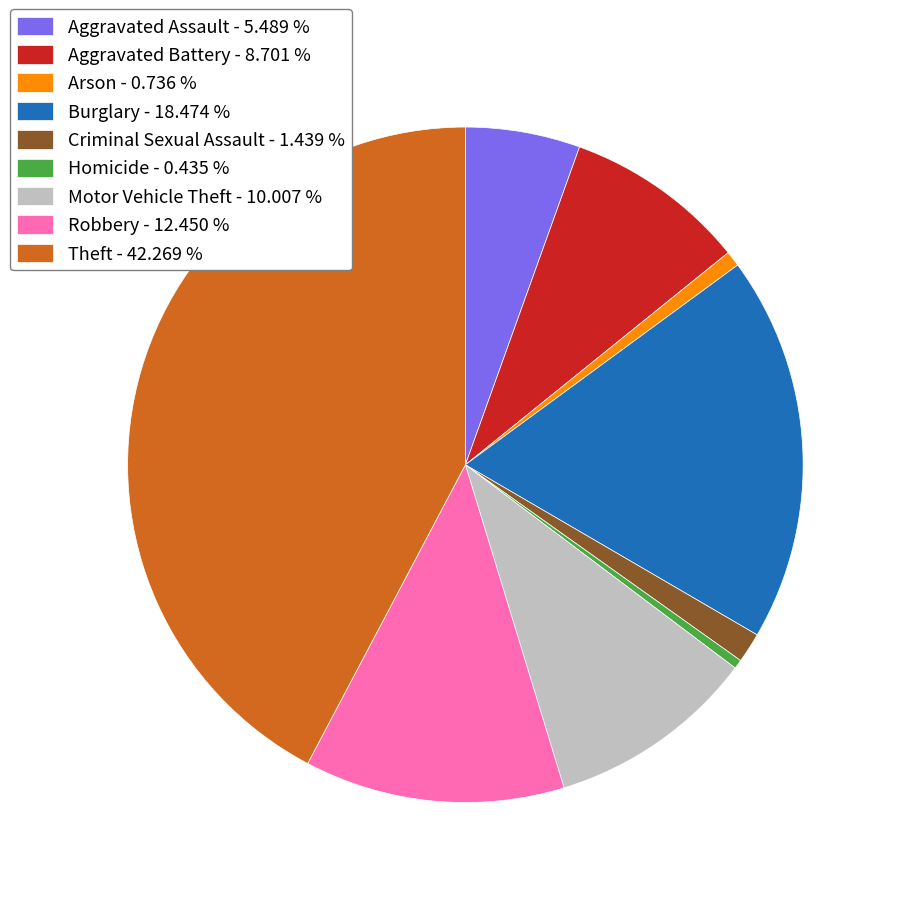

Approximately how many times larger is the value at Burglary - 18.474 % compared to Aggravated Battery - 8.701 %?

2.1